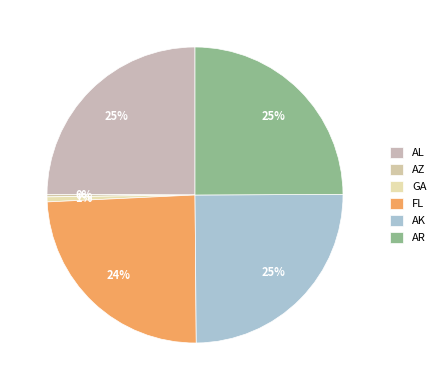

To the nearest percent, what is the average slice percentage?

17%